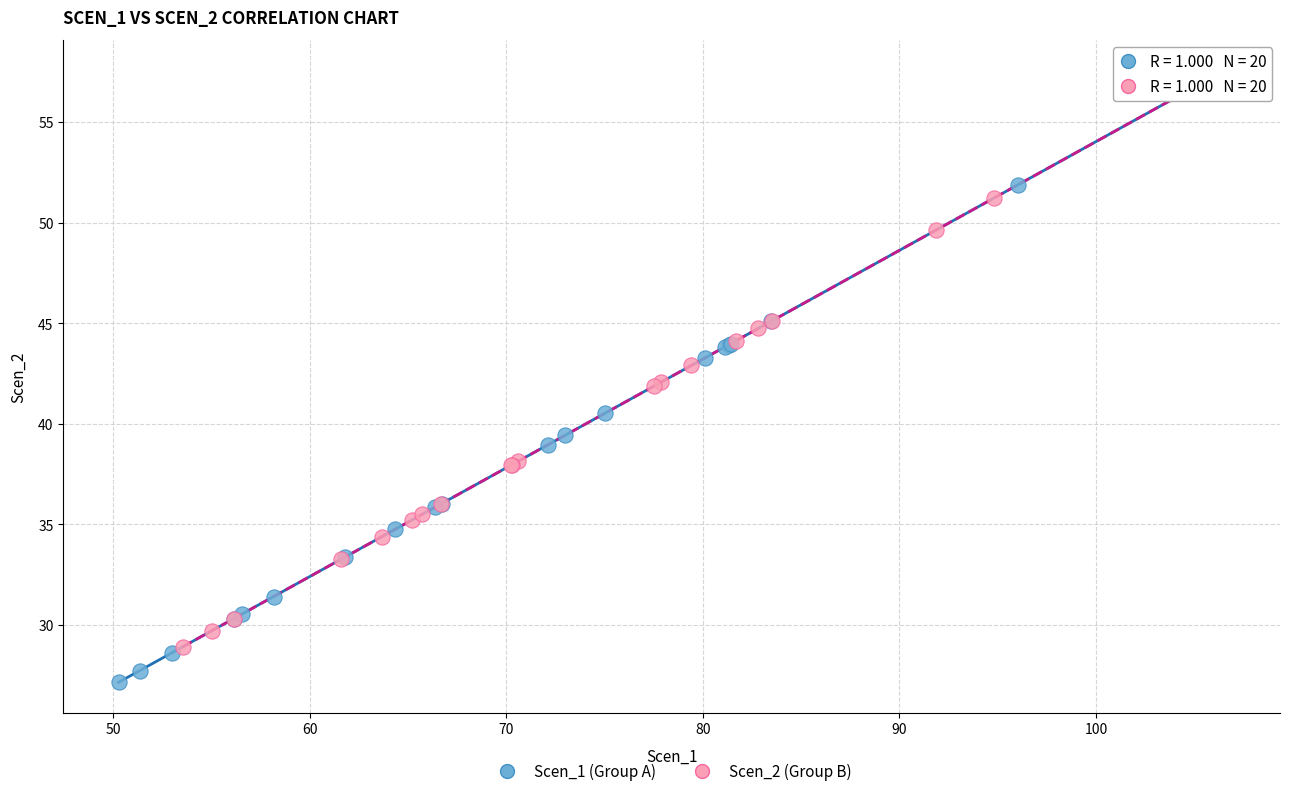

Which series reaches the minimum Y coordinate?

Scen_1 (Group A)